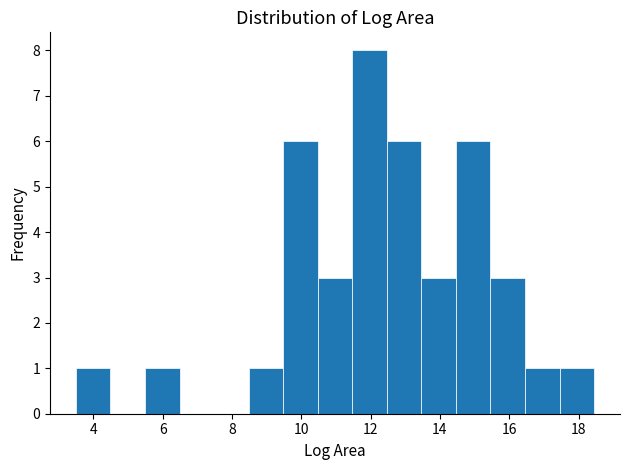

What is the height of the bar covering 16.4 to 17.4 on the x-axis? Neither the bar edges nor the heights are printed on the chart, so give them approximately, as read against the axes.

1